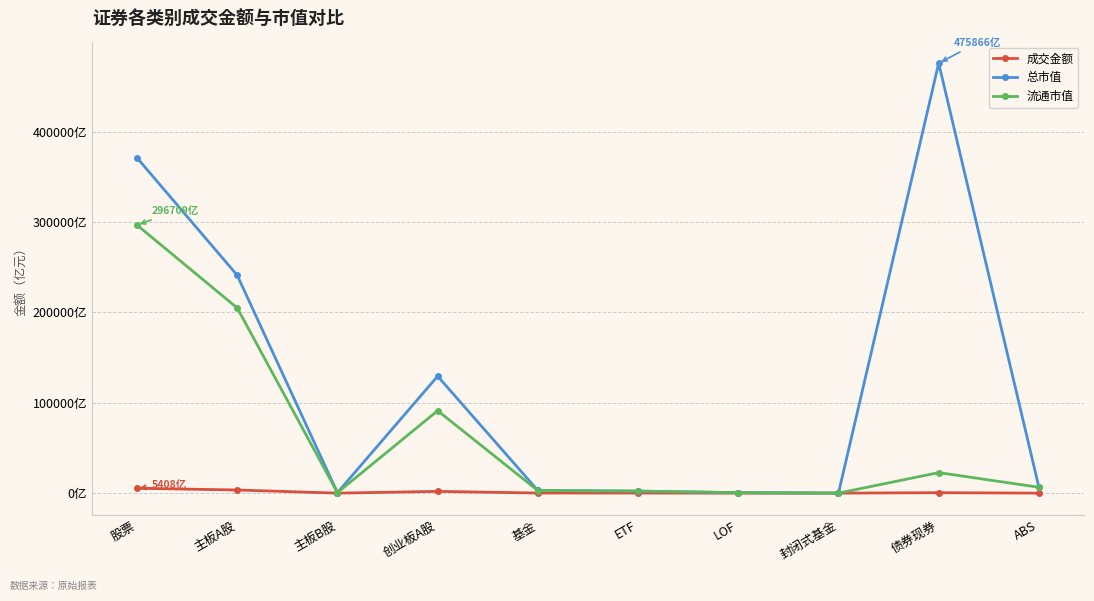

Is this an area chart (filled region under the line)?

No